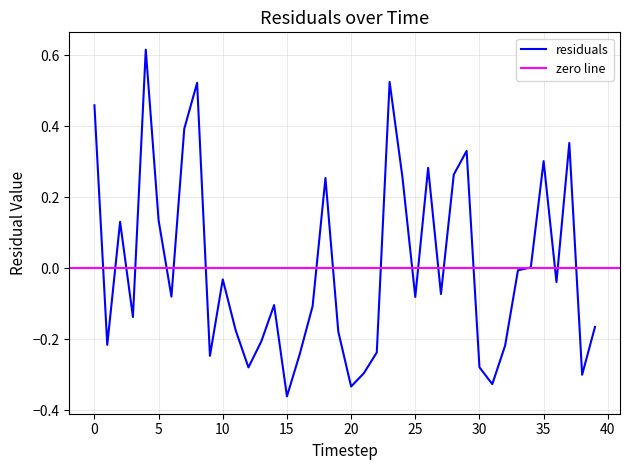

Reading left to right, transcribe all the data shown in this chart.

0.5	-0.2	0.1	-0.1	0.6	0.1	-0.1	0.4	0.5	-0.2	-0.0	-0.2	-0.3	-0.2	-0.1	-0.4	-0.2	-0.1	0.3	-0.2	-0.3	-0.3	-0.2	0.5	0.3	-0.1	0.3	-0.1	0.3	0.3	-0.3	-0.3	-0.2	-0.0	0.0	0.3	-0.0	0.4	-0.3	-0.2